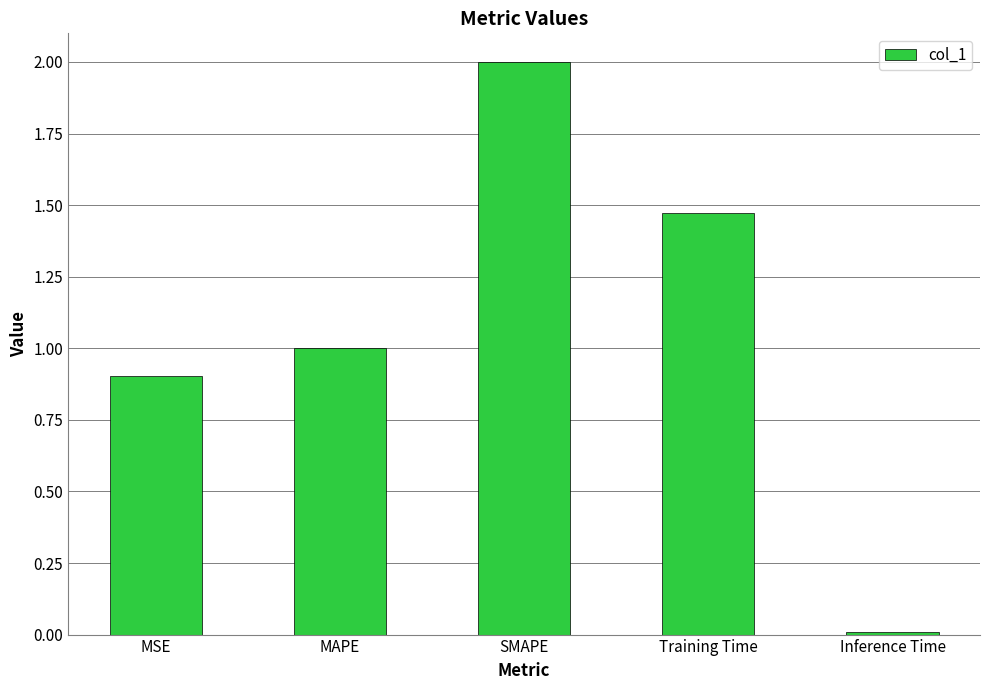

What is the average value?

1.1